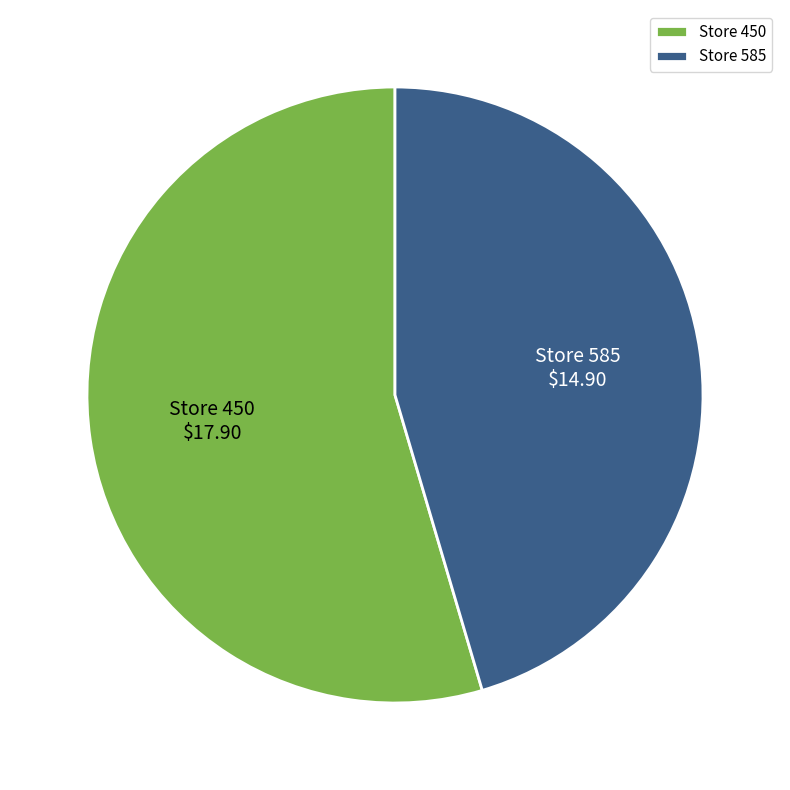

True or false: Store 450 accounts for 60% of the total.

False